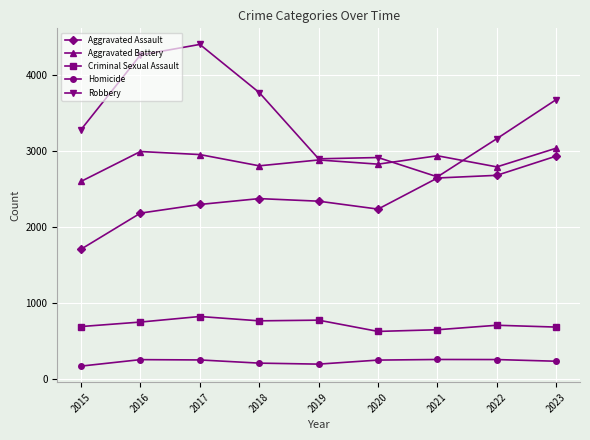

At which label does Aggravated Battery reach its minimum?

2015